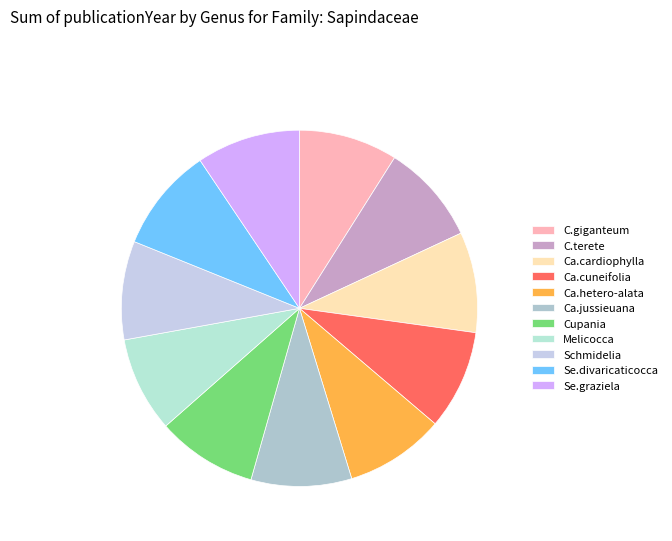

Count the number of slices in the pie.

11